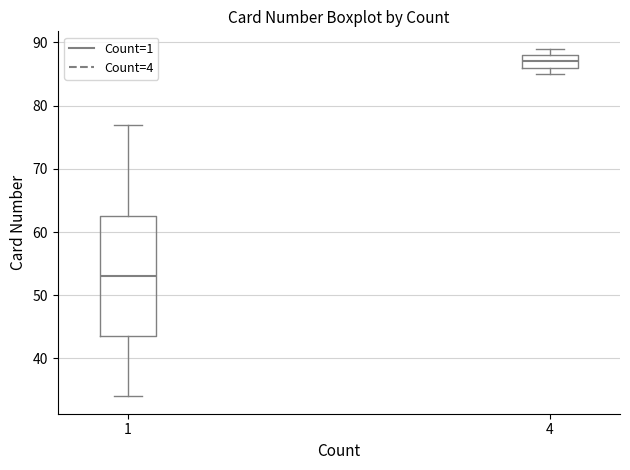

Which box has the lowest median line?

1